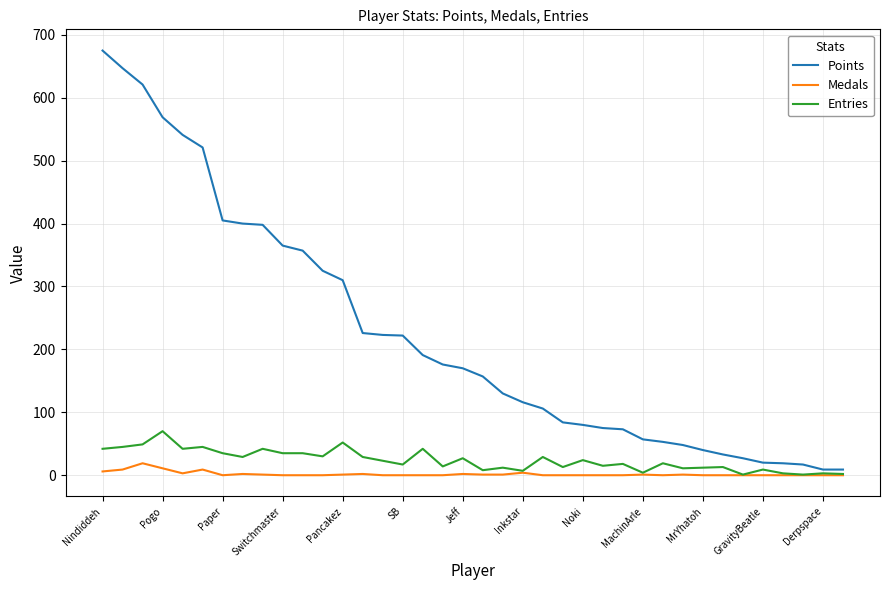

At how many categories does at least one series exceed 340?

11